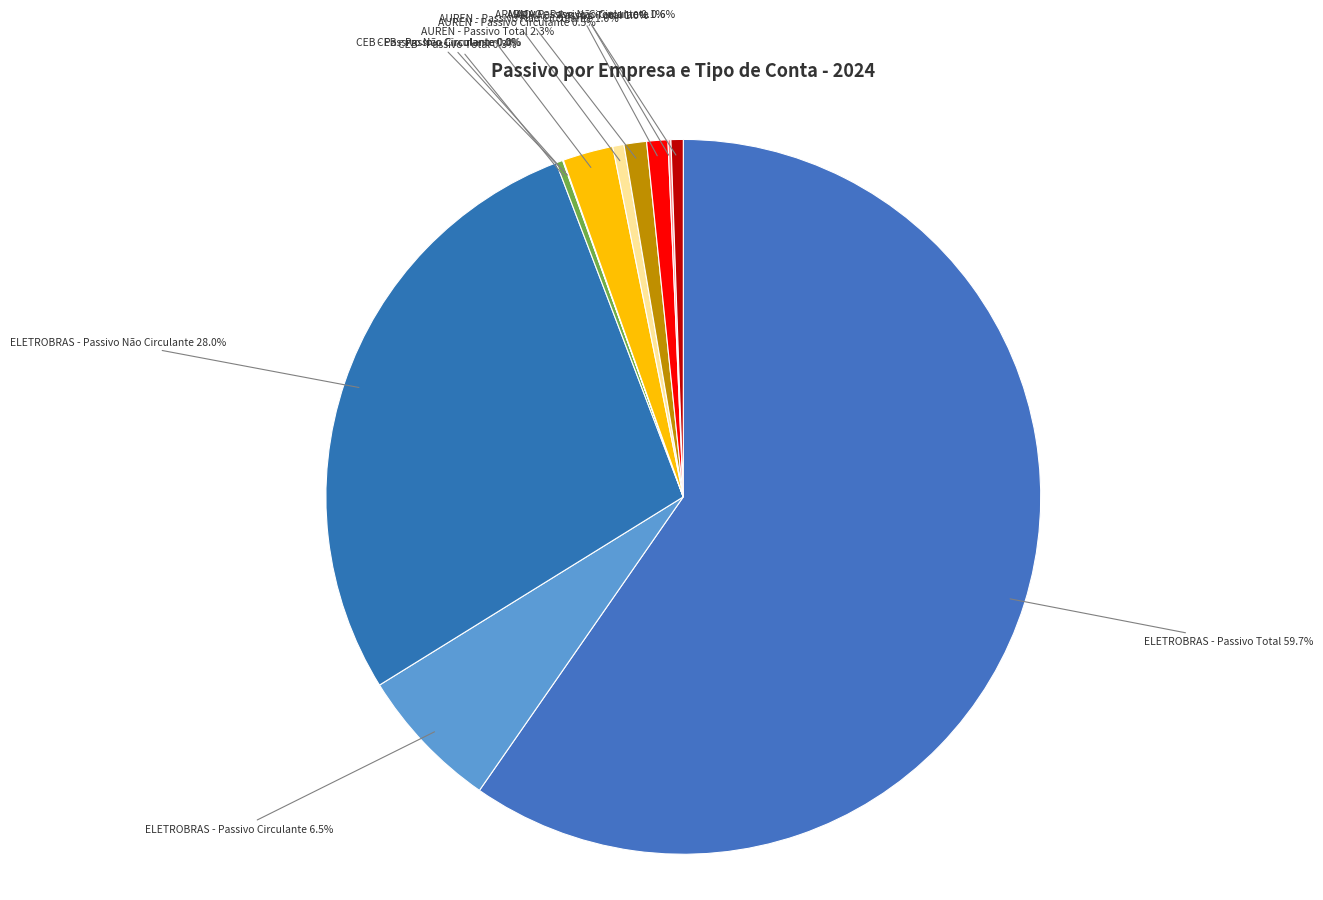

To the nearest percent, what is the difference between the largest and smallest slice percentages?

60%